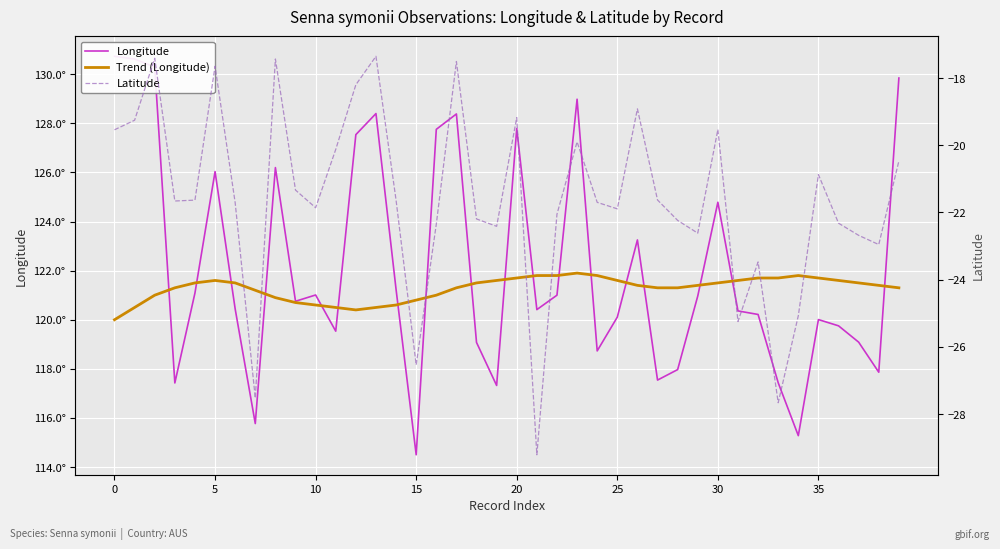

True or false: Longitude has more than 0 interior local peaks.

True